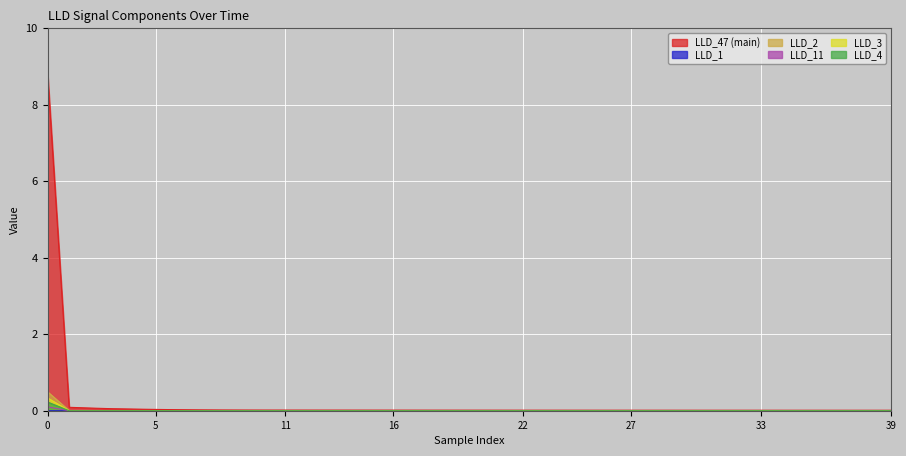

Reading left to right, extract all data points from this chart.

LLD_1: 0.0	0.0	0.0	0.0	0.0	0.0	0.0	0.0	0.0	0.0	0.0	0.0	0.0	0.0	0.0	0.0	0.0	0.0	0.0	0.0	0.0	0.0	0.0	0.0	0.0	0.0	0.0	0.0	0.0	0.0	0.0	0.0	0.0	0.0	0.0	0.0	0.0	0.0	0.0	0.0
LLD_11: 0.1	0.0	0.0	0.0	0.0	0.0	0.0	0.0	0.0	0.0	0.0	0.0	0.0	0.0	0.0	0.0	0.0	0.0	0.0	0.0	0.0	0.0	0.0	0.0	0.0	0.0	0.0	0.0	0.0	0.0	0.0	0.0	0.0	0.0	0.0	0.0	0.0	0.0	0.0	0.0
LLD_3: 0.3	0.0	0.0	0.0	0.0	0.0	0.0	0.0	0.0	0.0	0.0	0.0	0.0	0.0	0.0	0.0	0.0	0.0	0.0	0.0	0.0	0.0	0.0	0.0	0.0	0.0	0.0	0.0	0.0	0.0	0.0	0.0	0.0	0.0	0.0	0.0	0.0	0.0	0.0	0.0
LLD_4: 0.2	0.0	0.0	0.0	0.0	0.0	0.0	0.0	0.0	0.0	0.0	0.0	0.0	0.0	0.0	0.0	0.0	0.0	0.0	0.0	0.0	0.0	0.0	0.0	0.0	0.0	0.0	0.0	0.0	0.0	0.0	0.0	0.0	0.0	0.0	0.0	0.0	0.0	0.0	0.0
LLD_47: 8.8	0.1	0.1	0.1	0.0	0.0	0.0	0.0	0.0	0.0	0.0	0.0	0.0	0.0	0.0	0.0	0.0	0.0	0.0	0.0	0.0	0.0	0.0	0.0	0.0	0.0	0.0	0.0	0.0	0.0	0.0	0.0	0.0	0.0	0.0	0.0	0.0	0.0	0.0	0.0
LLD_2: 0.5	0.0	0.0	0.0	0.0	0.0	0.0	0.0	0.0	0.0	0.0	0.0	0.0	0.0	0.0	0.0	0.0	0.0	0.0	0.0	0.0	0.0	0.0	0.0	0.0	0.0	0.0	0.0	0.0	0.0	0.0	0.0	0.0	0.0	0.0	0.0	0.0	0.0	0.0	0.0